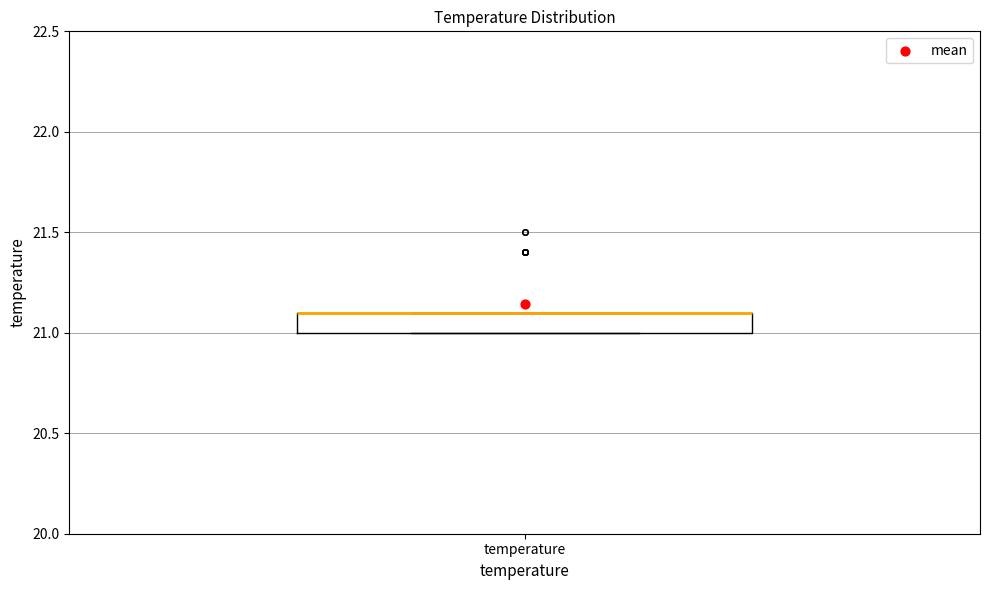

Read this box plot against the y-axis: the position of the median line, the range covered by the box, and the ends of both whiskers. The values are not printed on the chart, so give them approximately, as read against the axis.

median 21.1 (drawn on the box's upper edge), box 21.0 to 21.1, whiskers 21.0 to 21.1